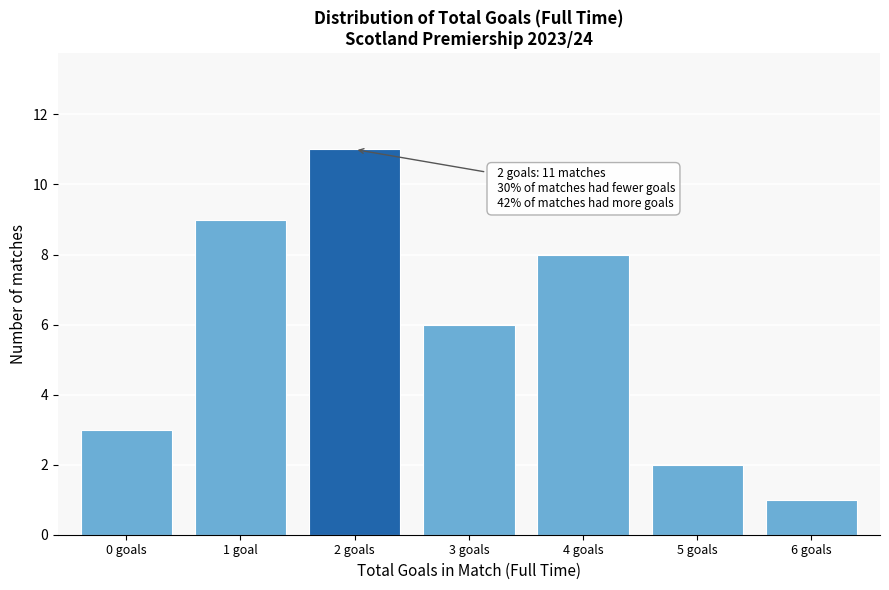

Reading right to left, extract all data points from this chart.

1	2	8	6	11	9	3